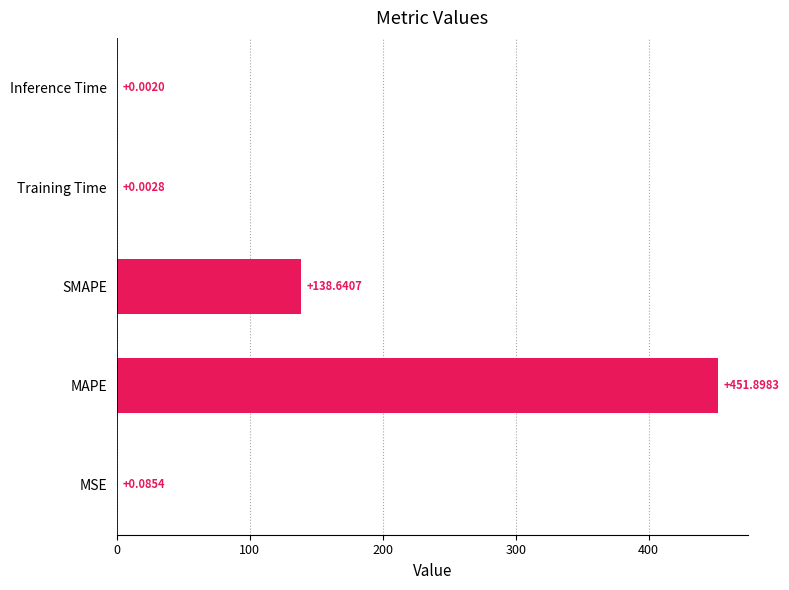

What is the change in value from MSE to MAPE?

+451.8